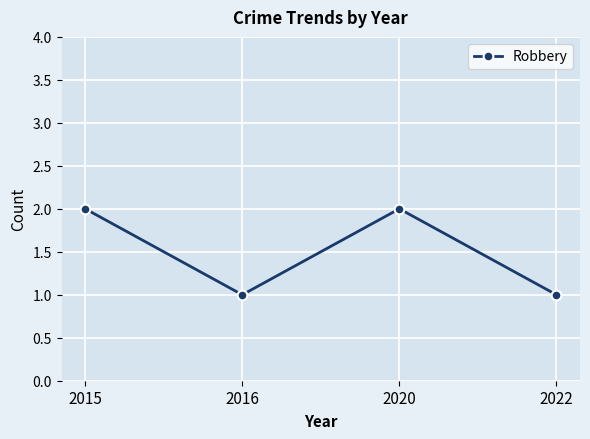

The chart shows a value of 1 at 2022. True or false?

True